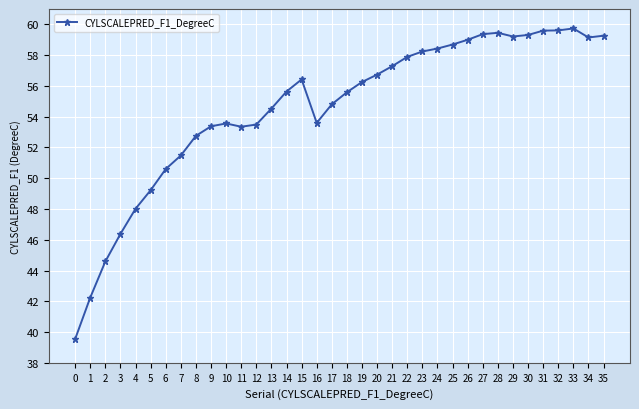

The value at 11 is 53.3. True or false?

True